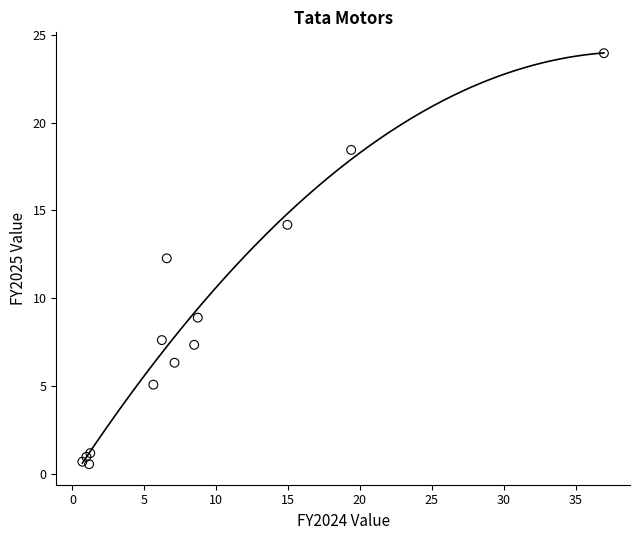

What Y value in the scatter plot is closest to 12?

12.3